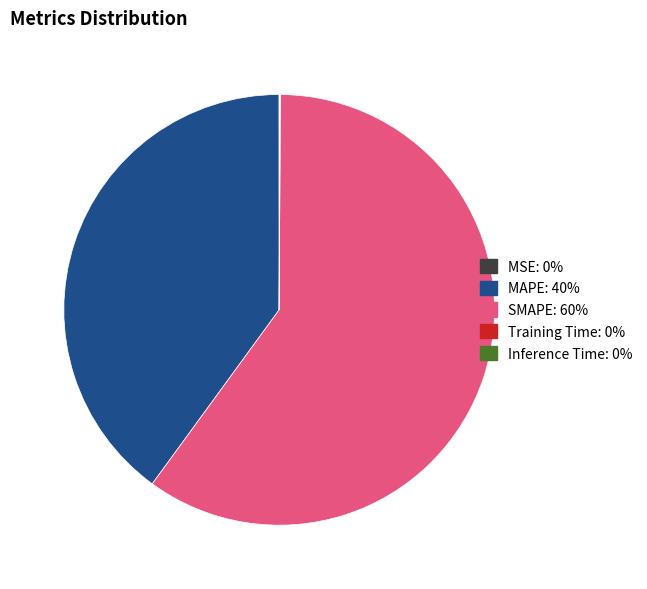

The SMAPE slice represents 52% of the pie. True or false?

False